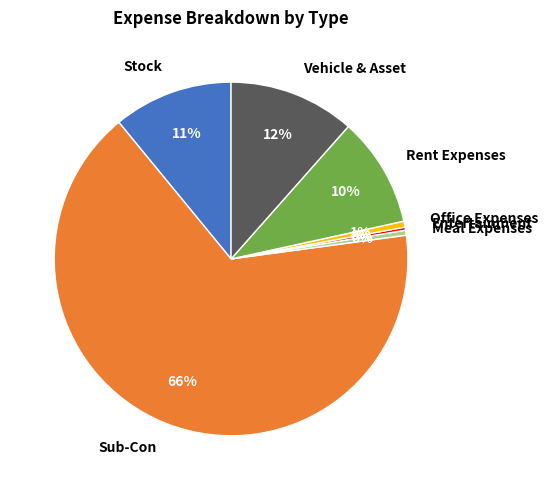

Which slice is the largest?

Sub-Con